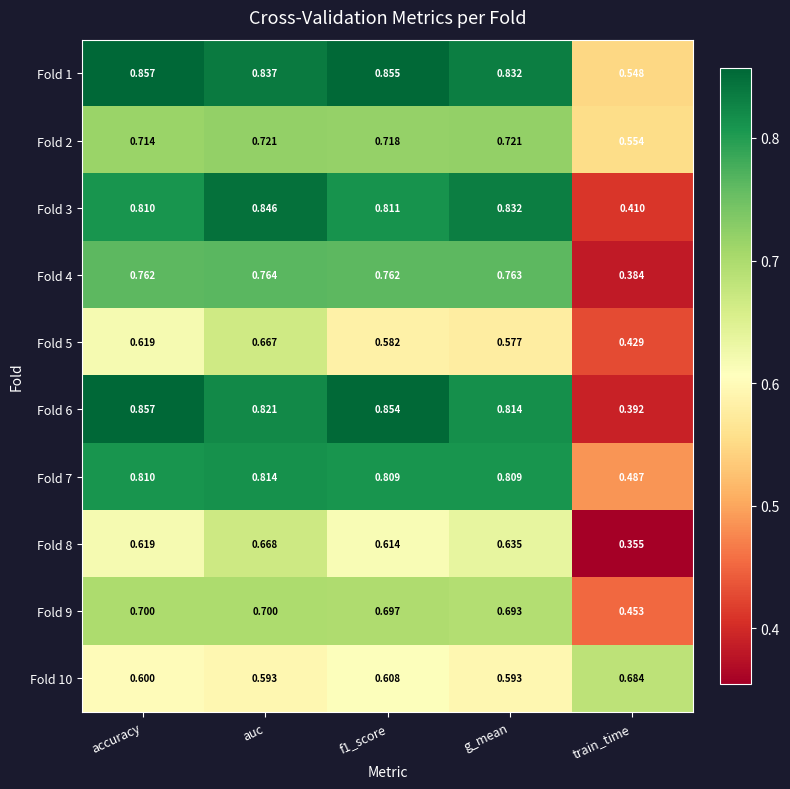

Which series has the largest range (max minus min)?

Fold 6